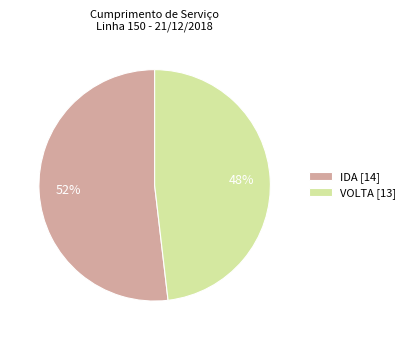

What percentage is the VOLTA slice, to the nearest percent?

48%